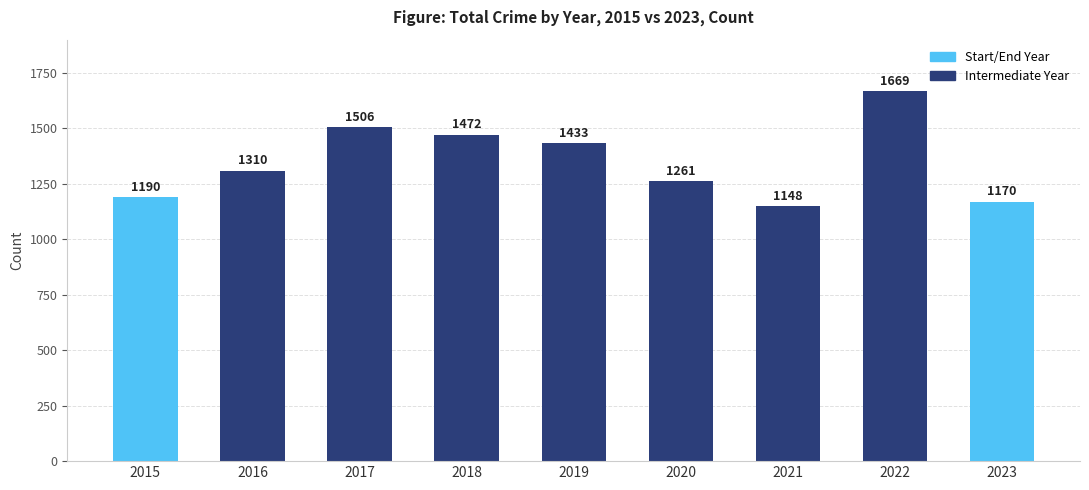

Is it true that the value at 2019 is 1433?

True